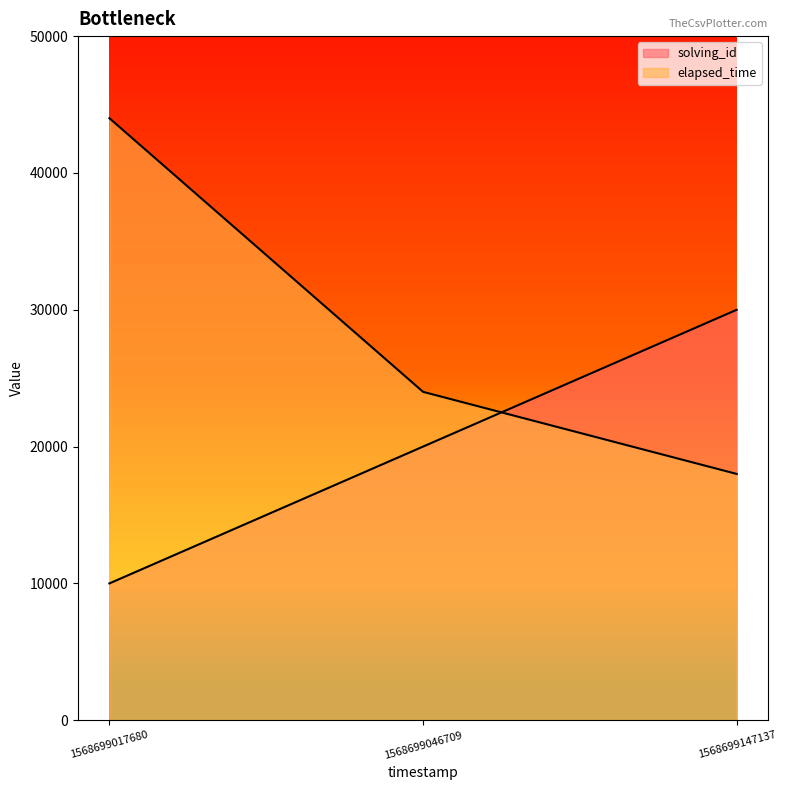

How many data points in elapsed_time are above 24000?

1